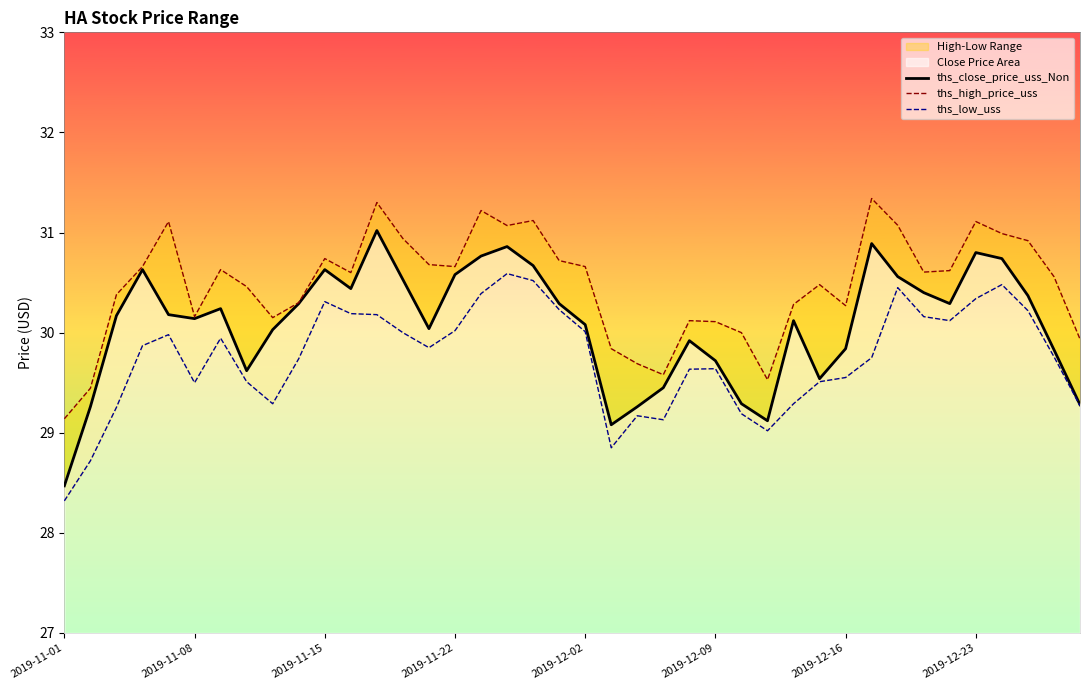

Which series has the largest total across all categories?

ths_high_price_uss